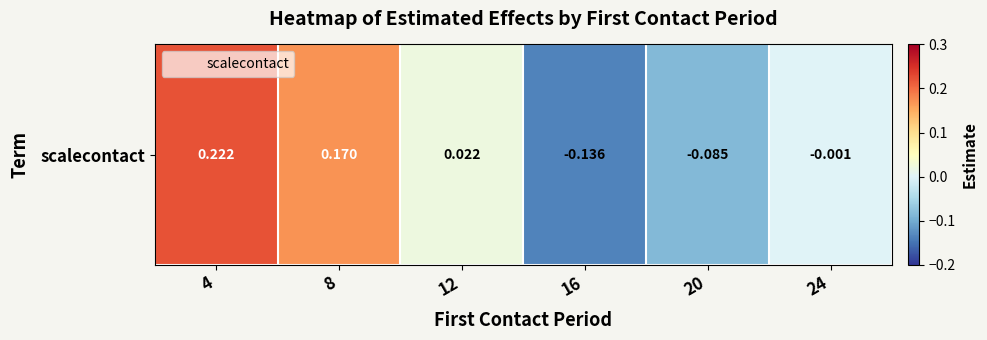

What is the sum of the values at 4 and 24?

0.2